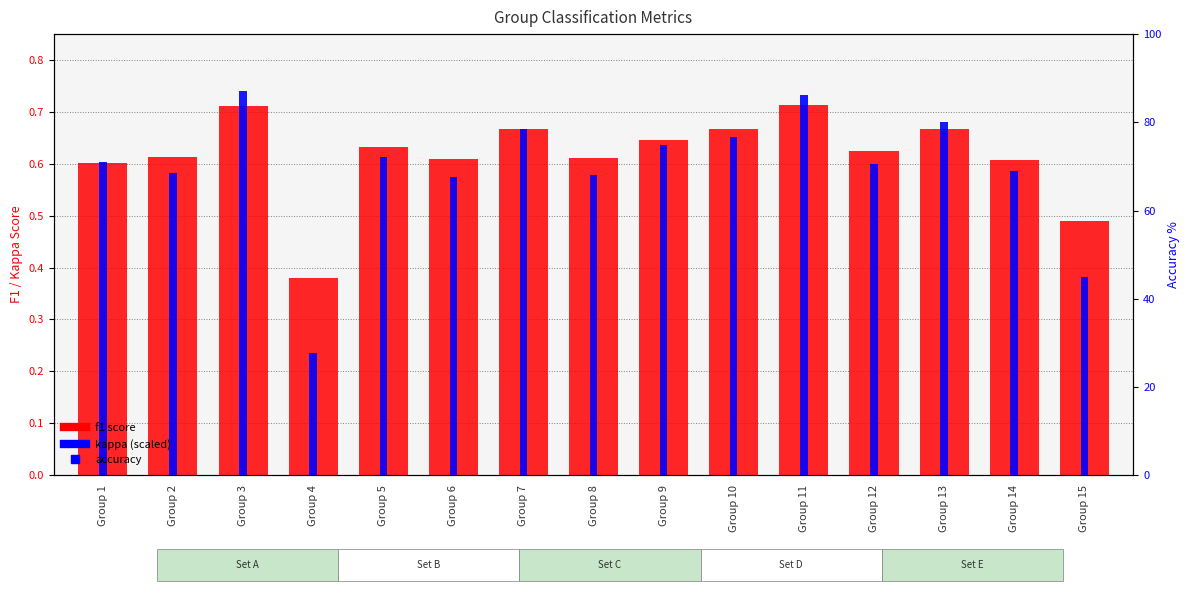

What is the spread (max minus min) of values at Group 11?

70.7